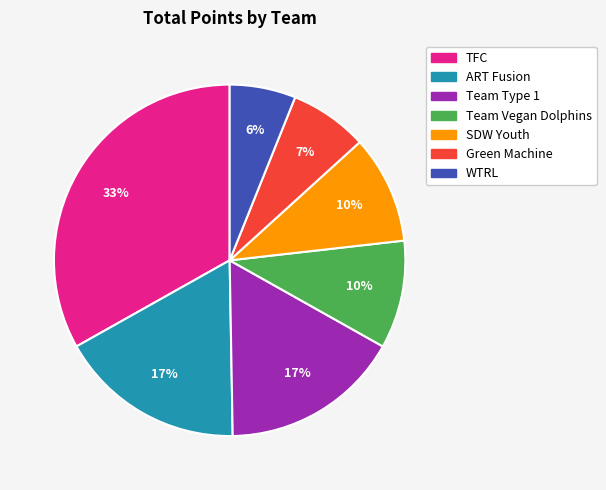

What percentage is the WTRL slice, to the nearest percent?

6%